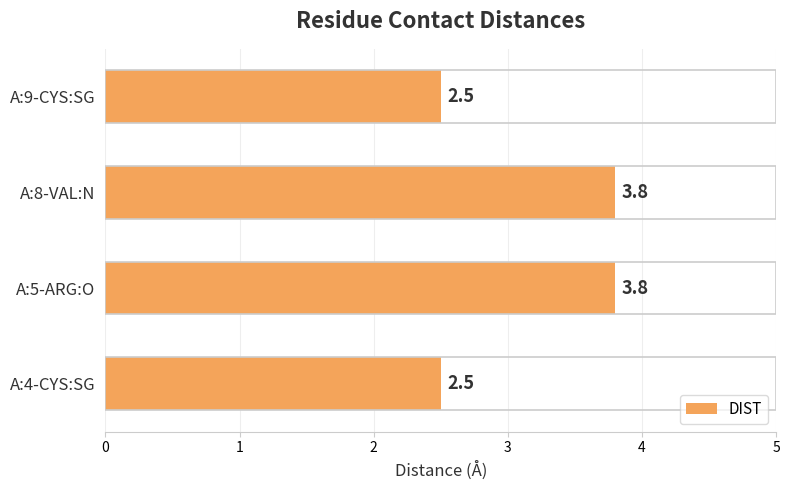

Reading top to bottom, list all the values displayed in this chart.

2.5	3.8	3.8	2.5